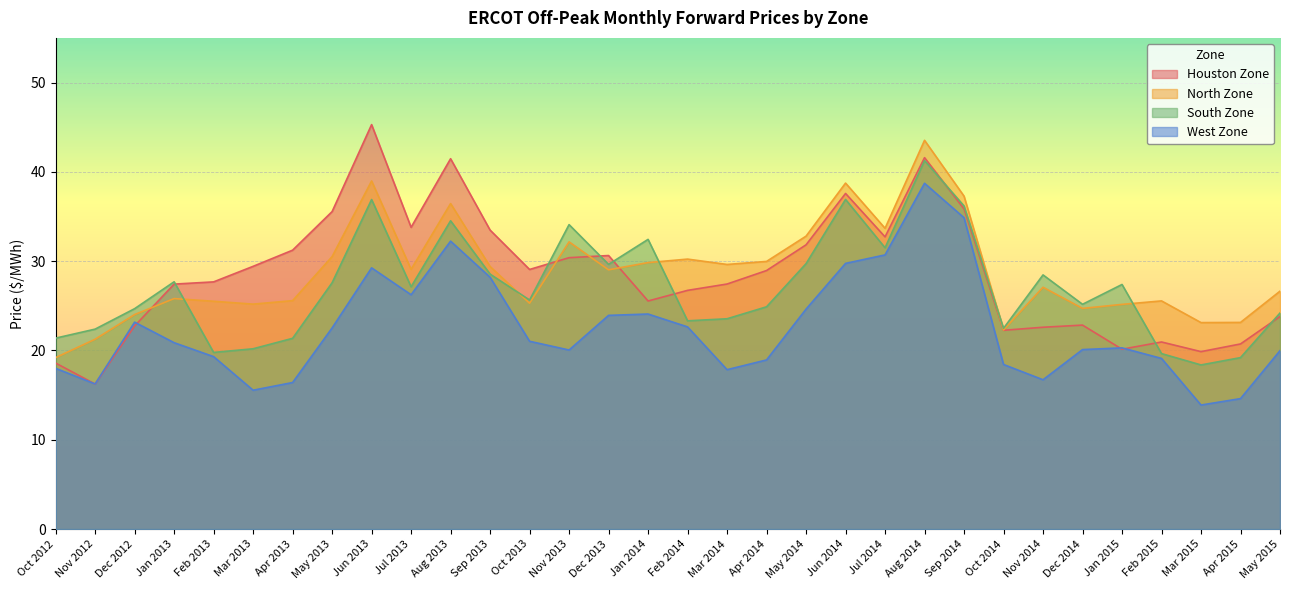

List the series in order of their peak value, highest first.

Houston Zone, North Zone, South Zone, West Zone